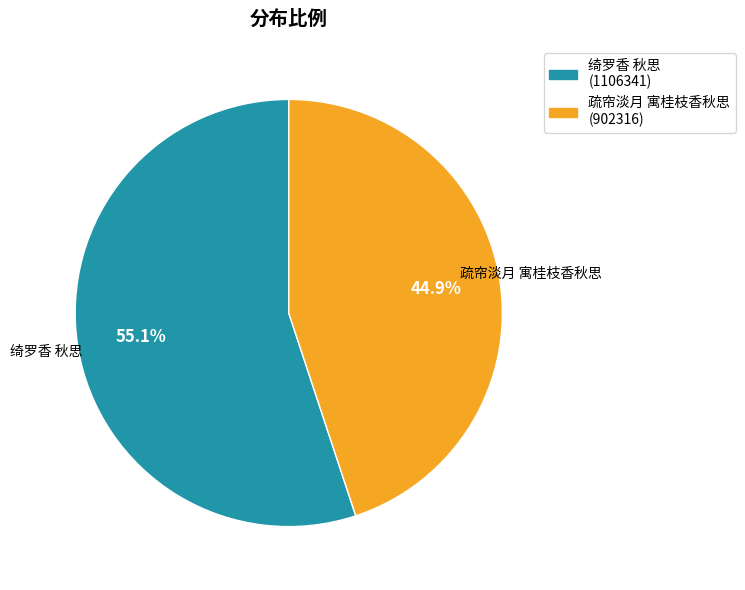

How many slices are in this pie chart?

2